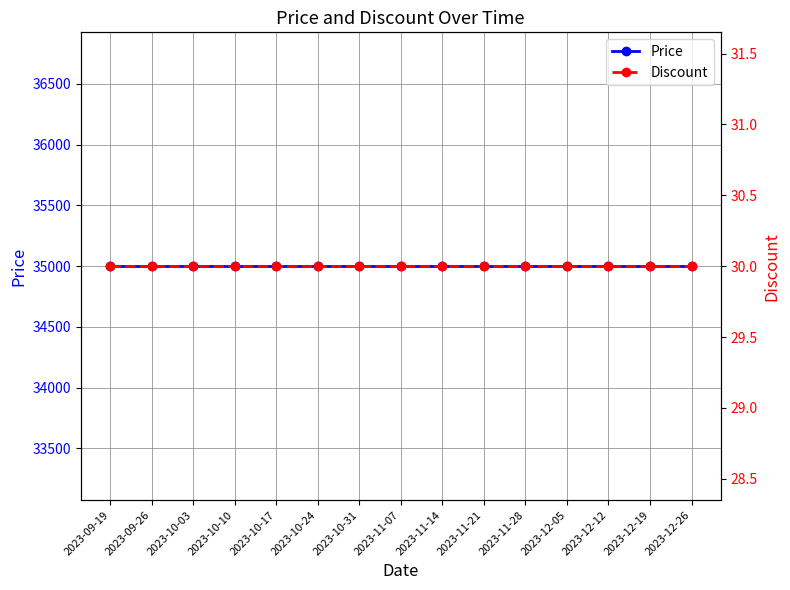

Count the number of categories in the chart.

15